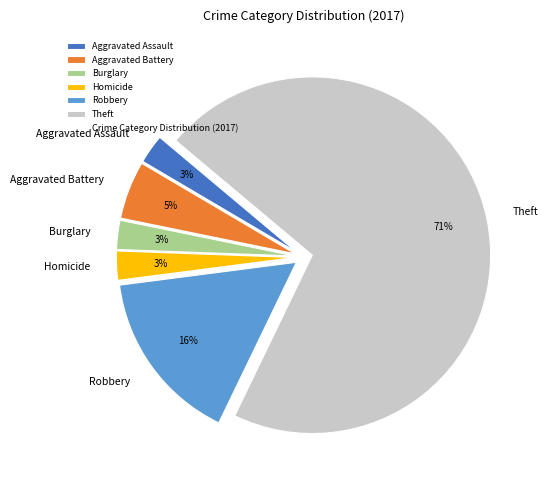

What is the majority slice?

Theft